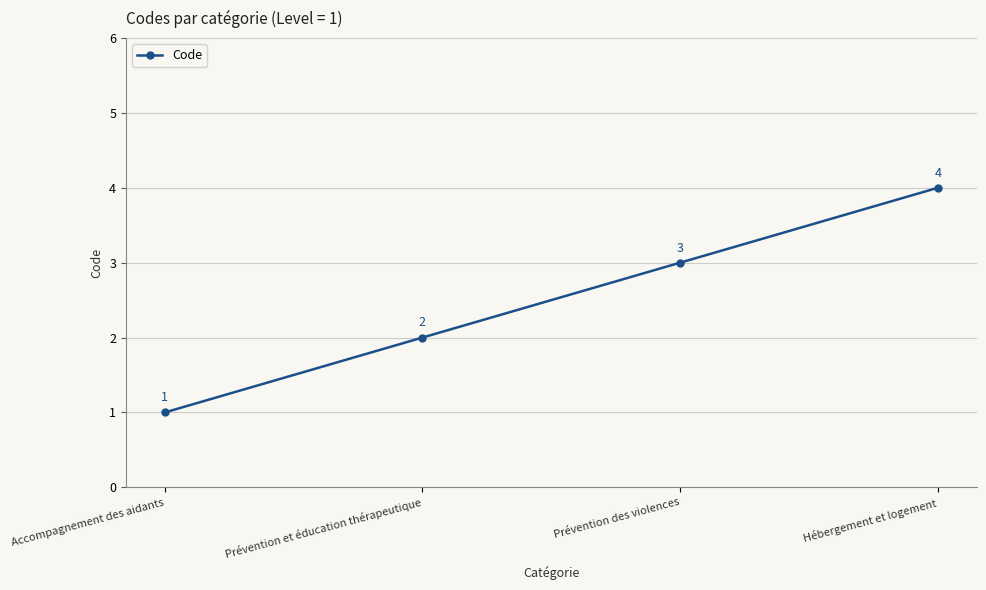

Reading left to right, extract all data points from this chart.

1	2	3	4